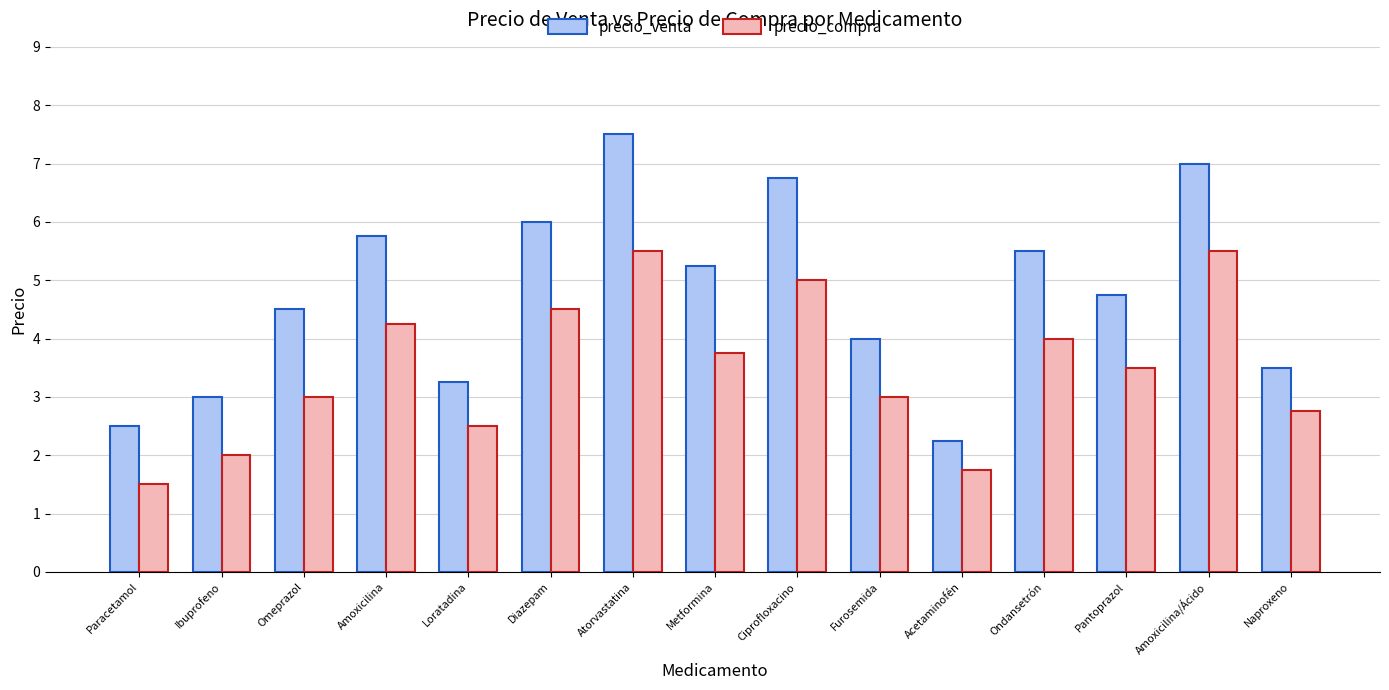

The precio_compra series shows 7.2 at Atorvastatina. True or false?

False